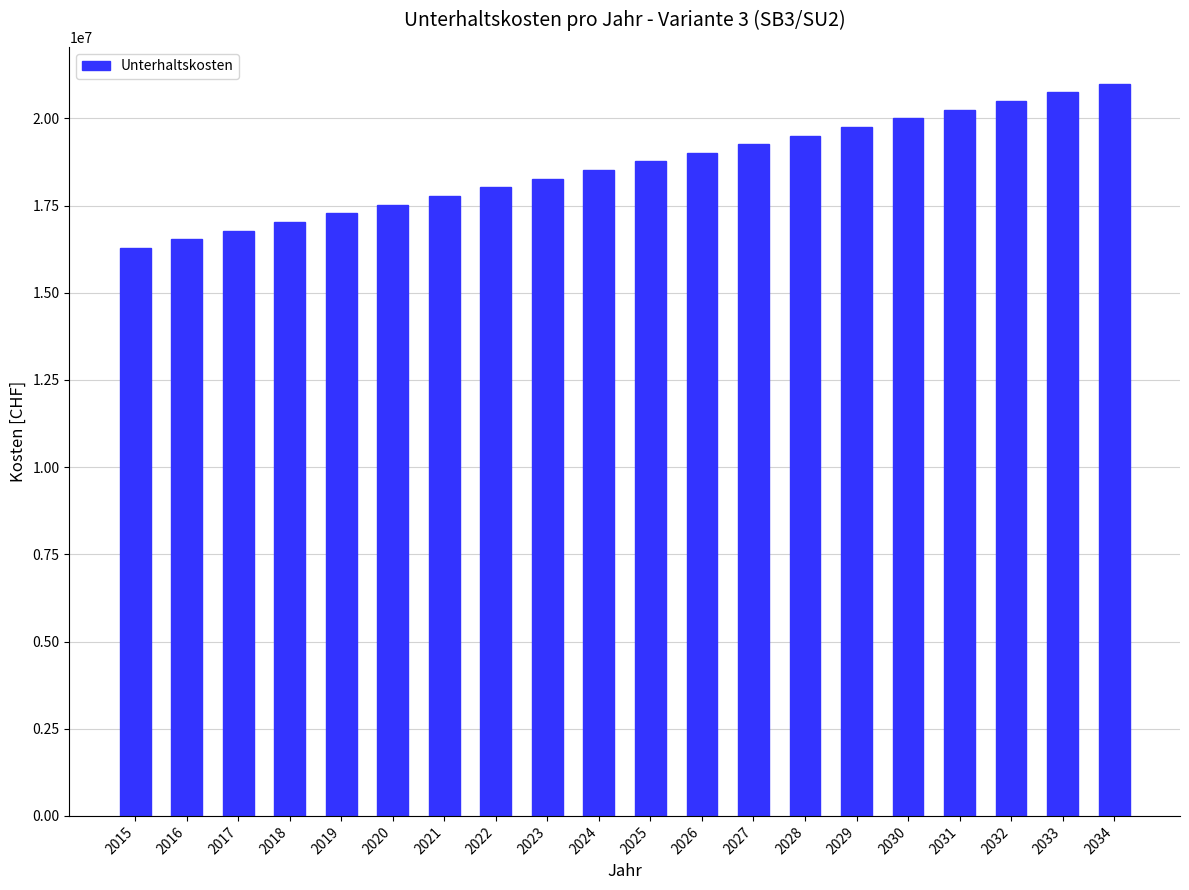

How many values exceed 18764908?

10